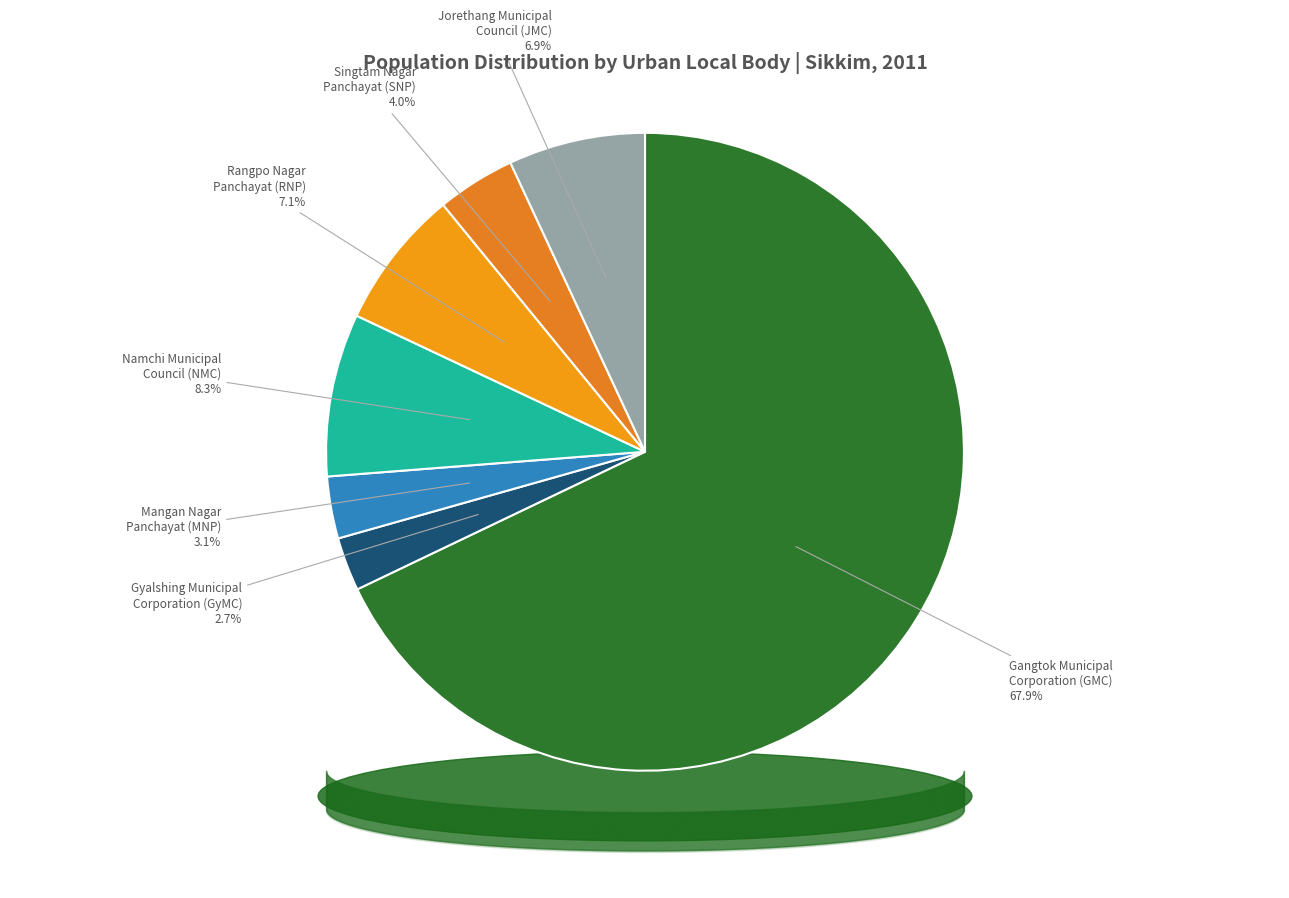

How many segments does this pie chart have?

7